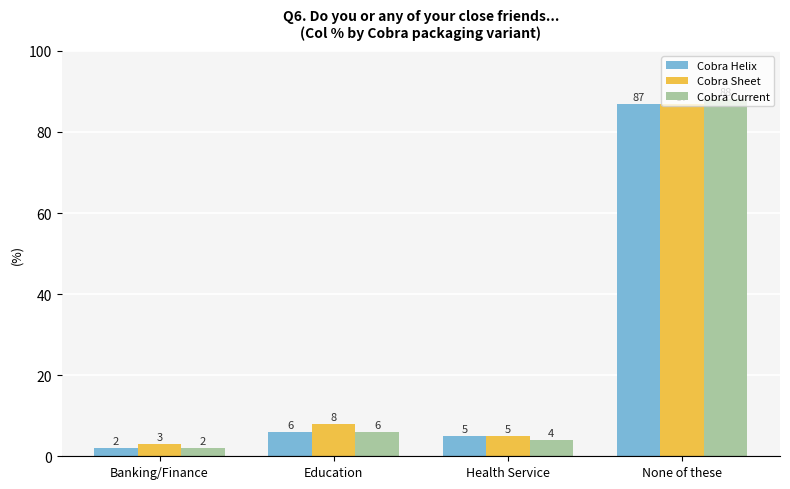

True or false: Cobra Sheet has a value of 87 at None of these.

True